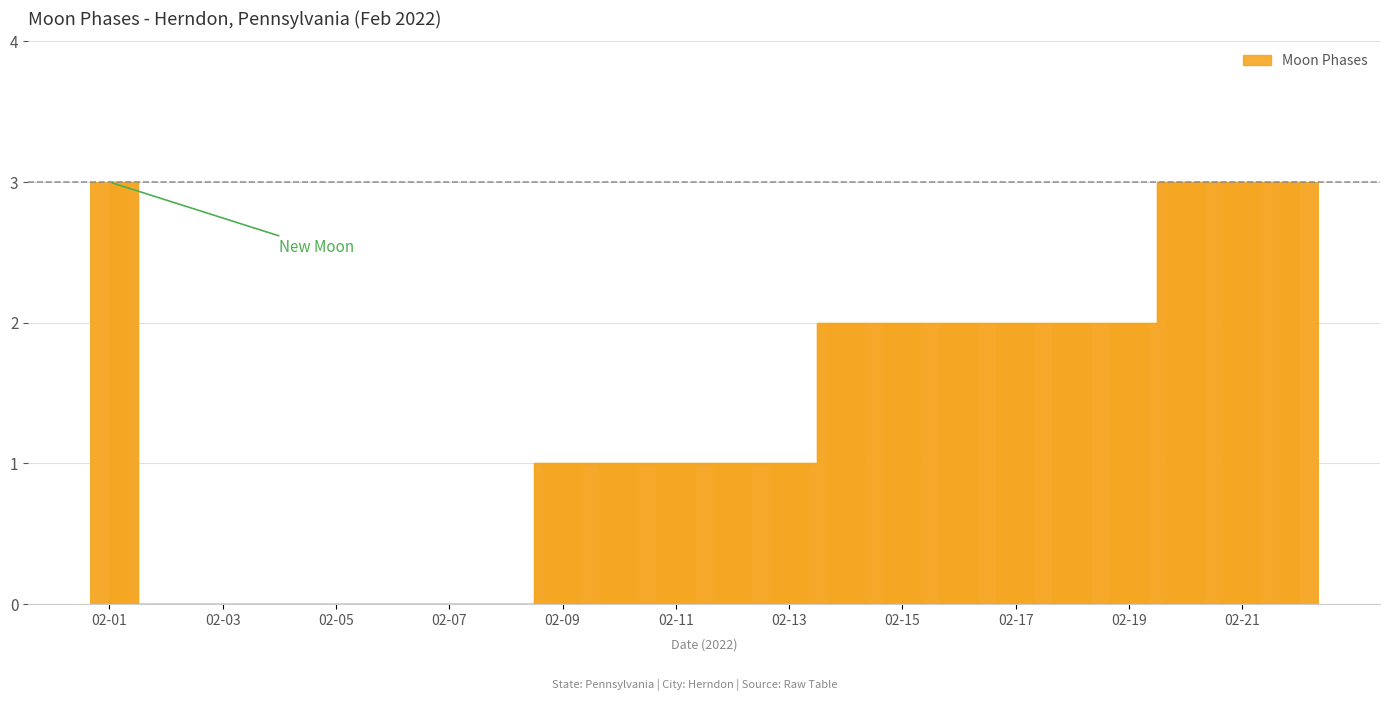

What is the greatest value displayed?

3